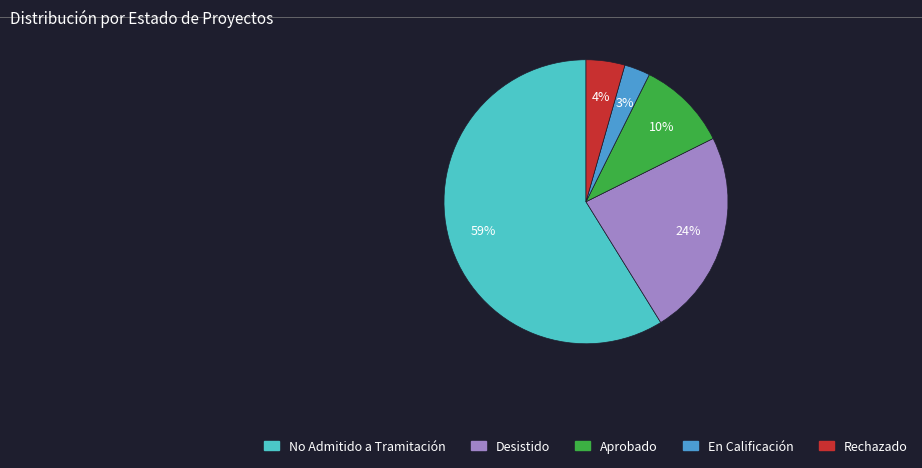

To the nearest percent, what is the difference between the largest and smallest slice percentages?

56%